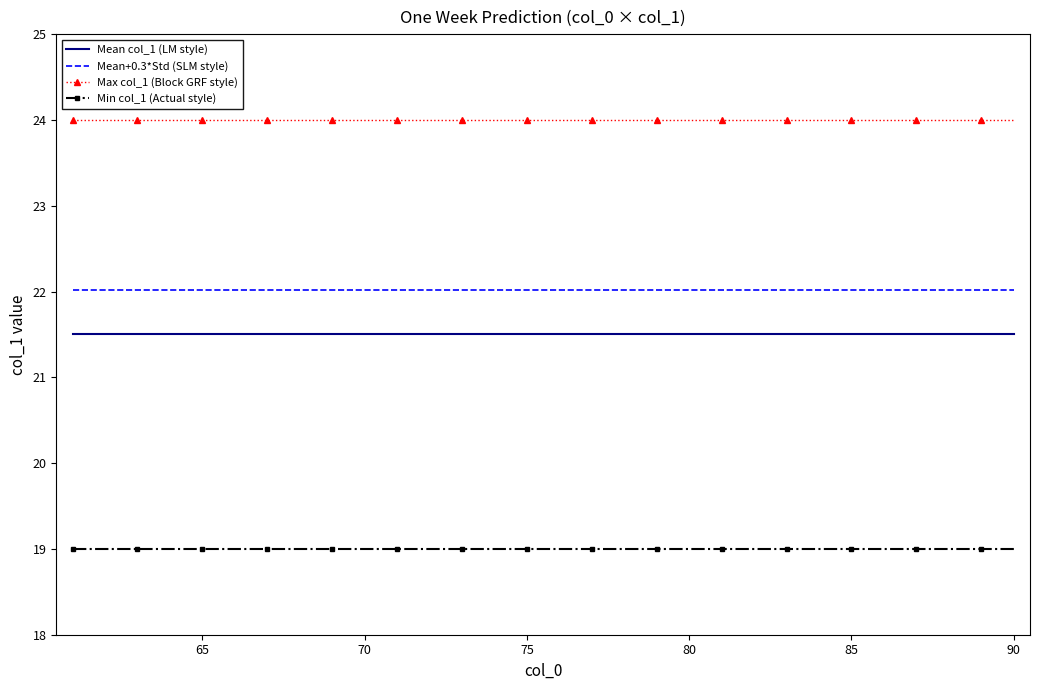

Which series has the largest total across all categories?

Max col_1 (Block GRF style)